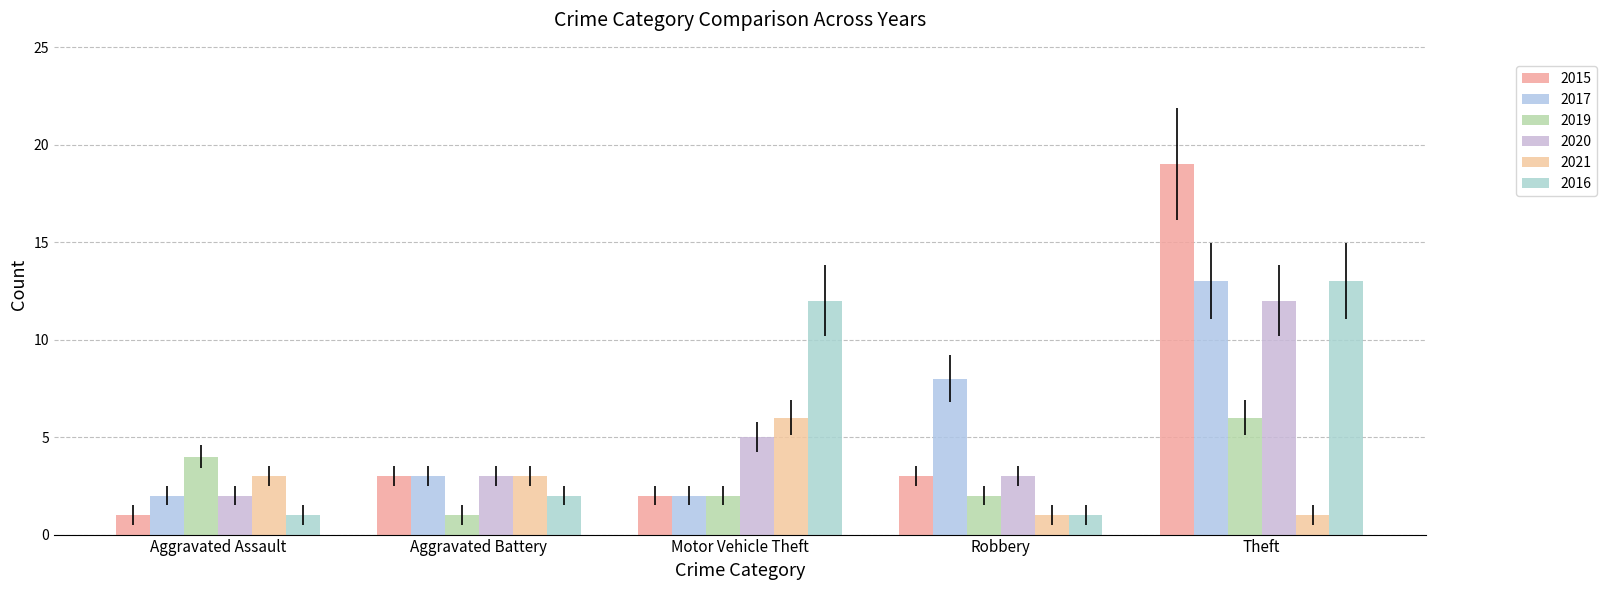

Is it true that 2021 equals 1 at Theft?

True